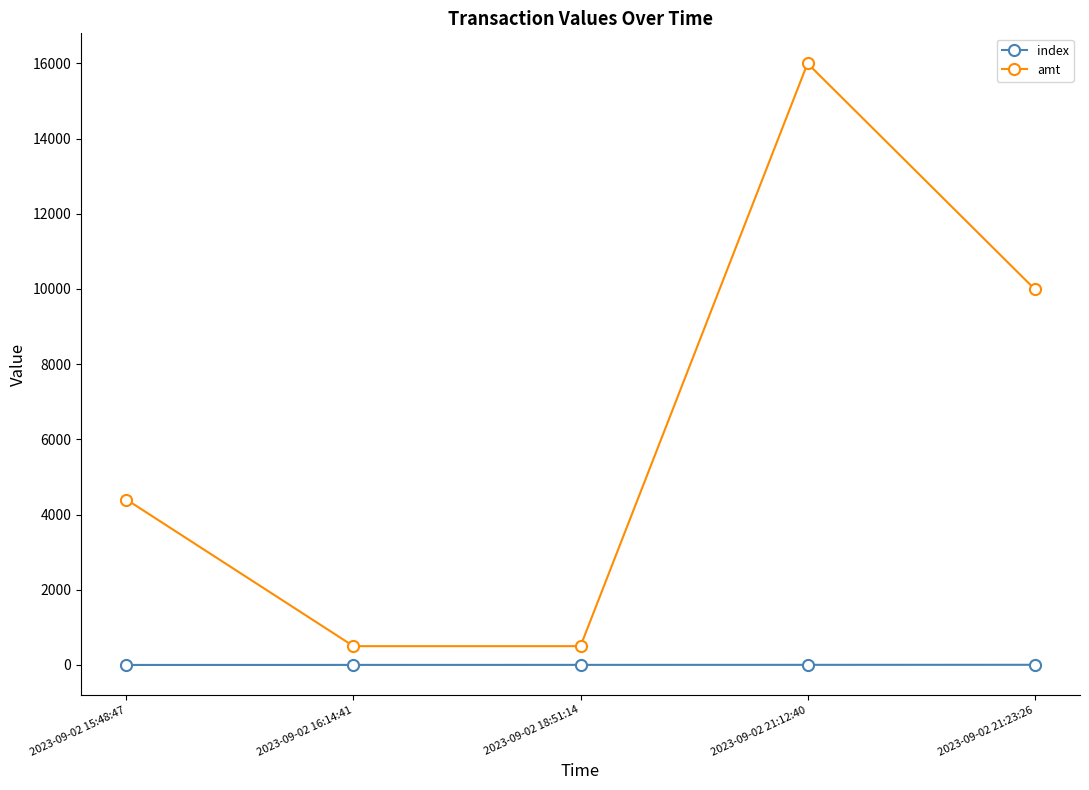

What is the label of the 1st point from the left?

2023-09-02 15:48:47